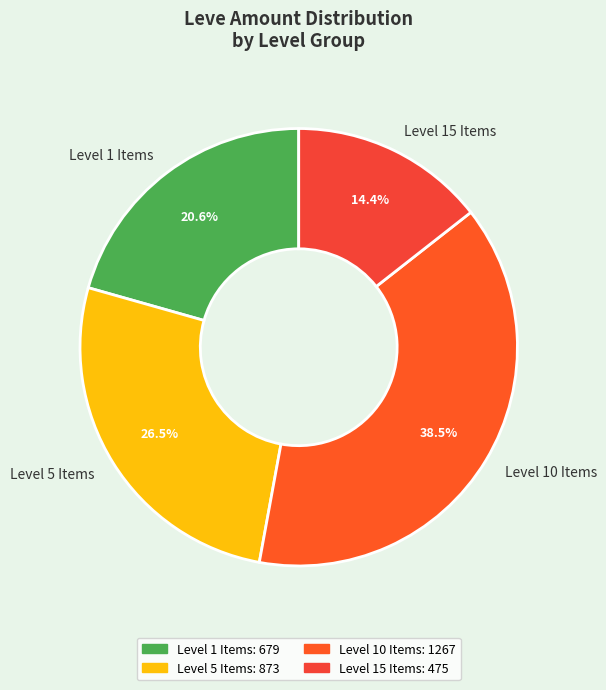

Rank the categories by value from highest to lowest.

Level 10 Items, Level 5 Items, Level 1 Items, Level 15 Items